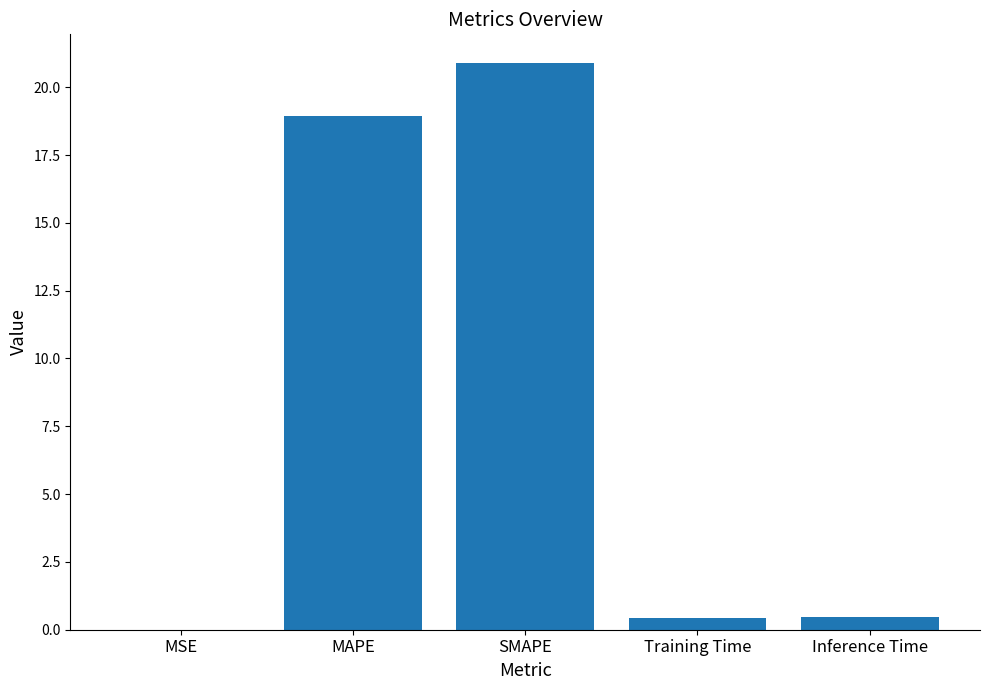

Which category has the highest value across all series?

SMAPE